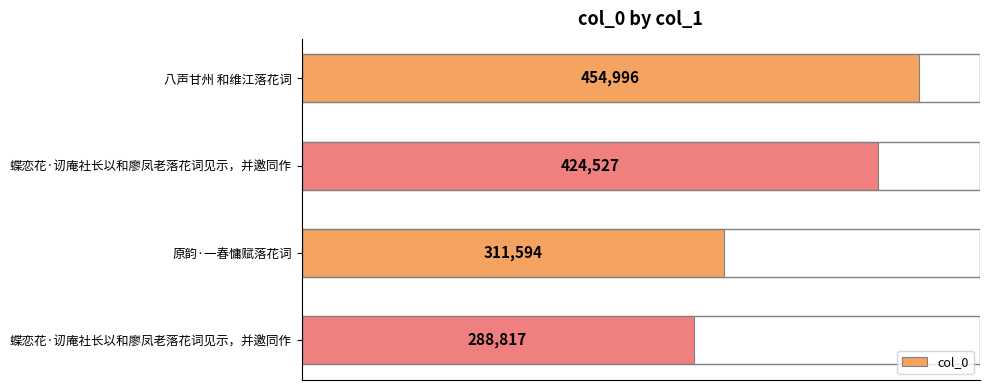

Are the bars grouped side by side (vs. stacked)?

No